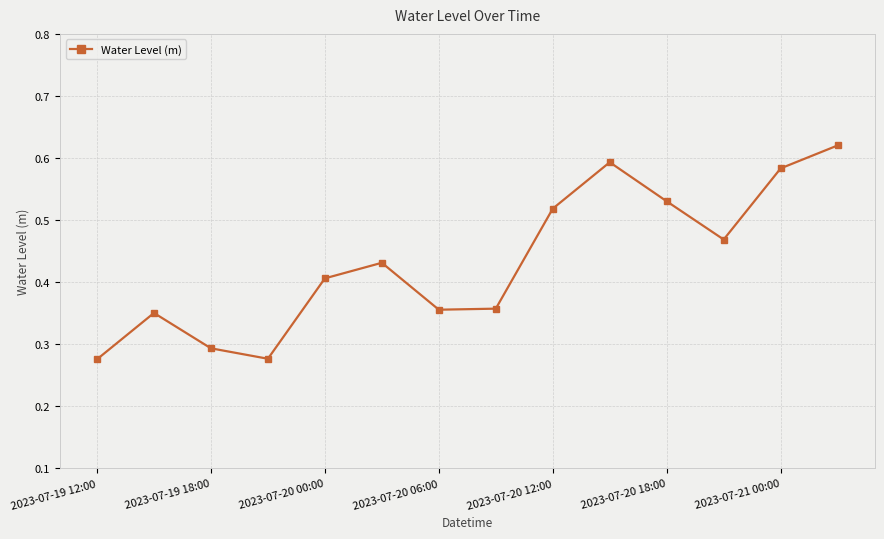

How many interior local valleys (lower than both neighbors) does the data have?

3